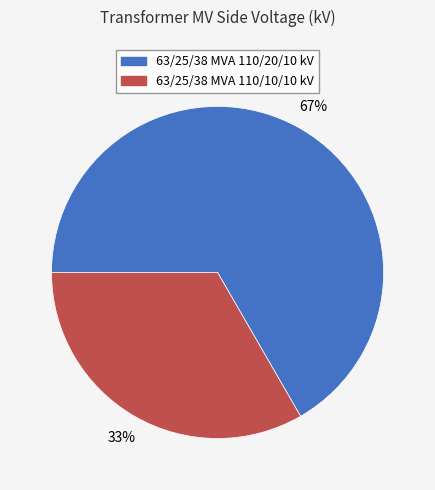

Which slice is the largest?

63/25/38 MVA 110/20/10 kV